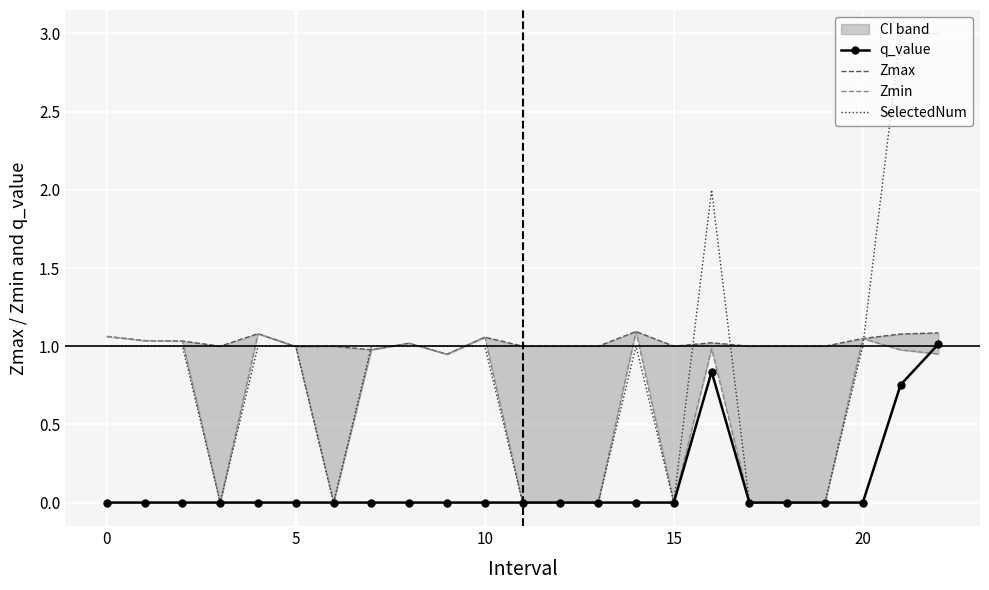

Reading left to right, extract all data points from this chart.

q_value: -0.0	-0.0	-0.0	0.0	-0.0	-0.0	0.0	-0.0	-0.0	-0.0	-0.0	0.0	0.0	0.0	-0.0	0.0	0.8	0.0	0.0	0.0	-0.0	0.8	1.0
Zmax: 1.1	1.0	1.0	1.0	1.1	1.0	1.0	1.0	1.0	0.9	1.1	1.0	1.0	1.0	1.1	1.0	1.0	1.0	1.0	1.0	1.0	1.1	1.1
Zmin: 1.1	1.0	1.0	0.0	1.1	1.0	0.0	1.0	1.0	0.9	1.1	0.0	0.0	0.0	1.1	0.0	1.0	0.0	0.0	0.0	1.0	1.0	1.0
SelectedNum: 1.0	1.0	1.0	0.0	1.0	1.0	0.0	1.0	1.0	1.0	1.0	0.0	0.0	0.0	1.0	0.0	2.0	0.0	0.0	0.0	1.0	3.0	3.0